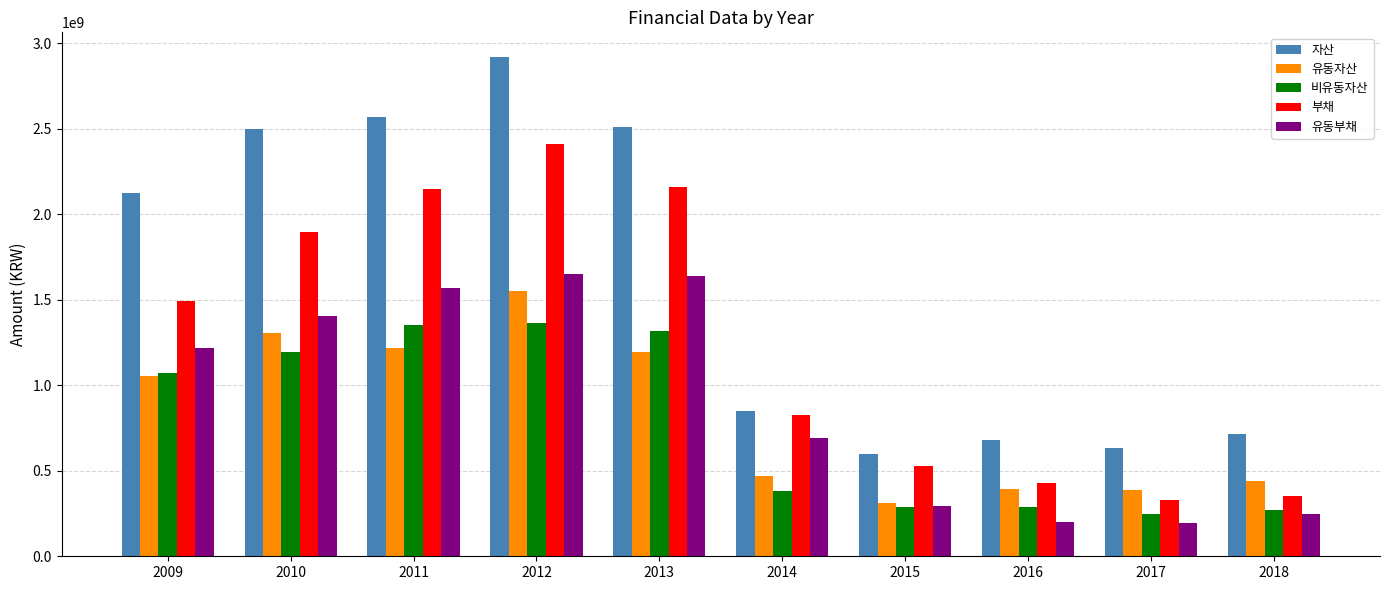

Are the bars horizontal?

No